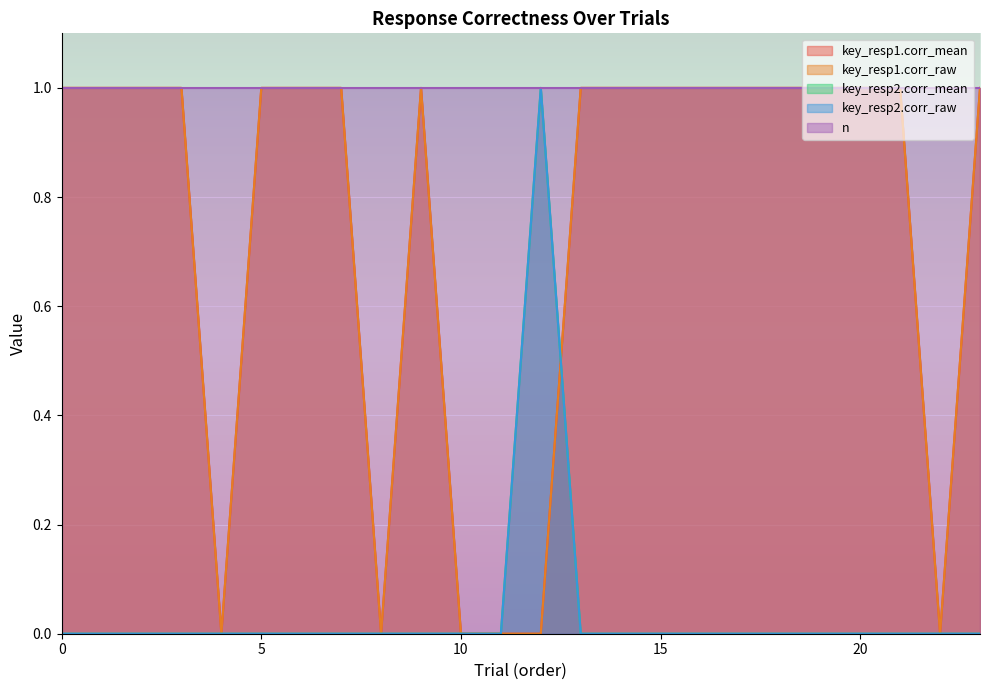

What is the difference between the maximum and second lowest values in the key_resp1.corr_raw series?

1